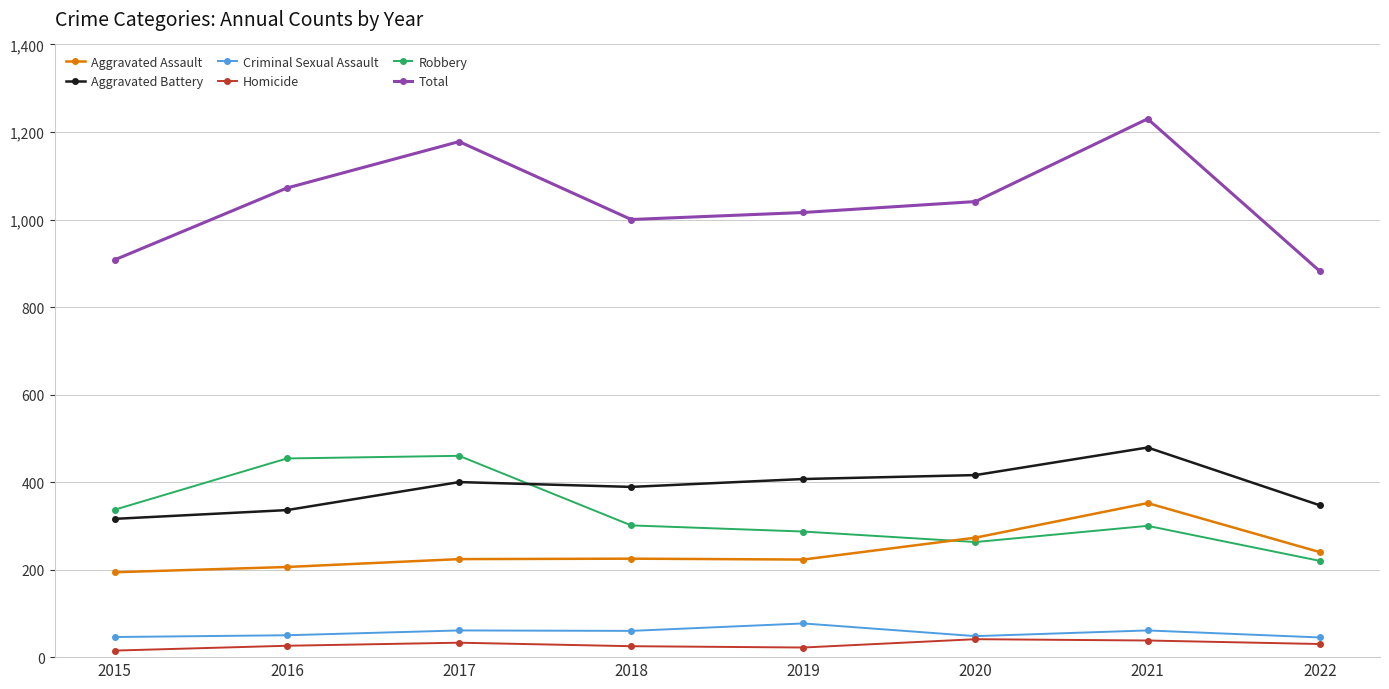

What value does the Aggravated Battery series have at 2015?

316